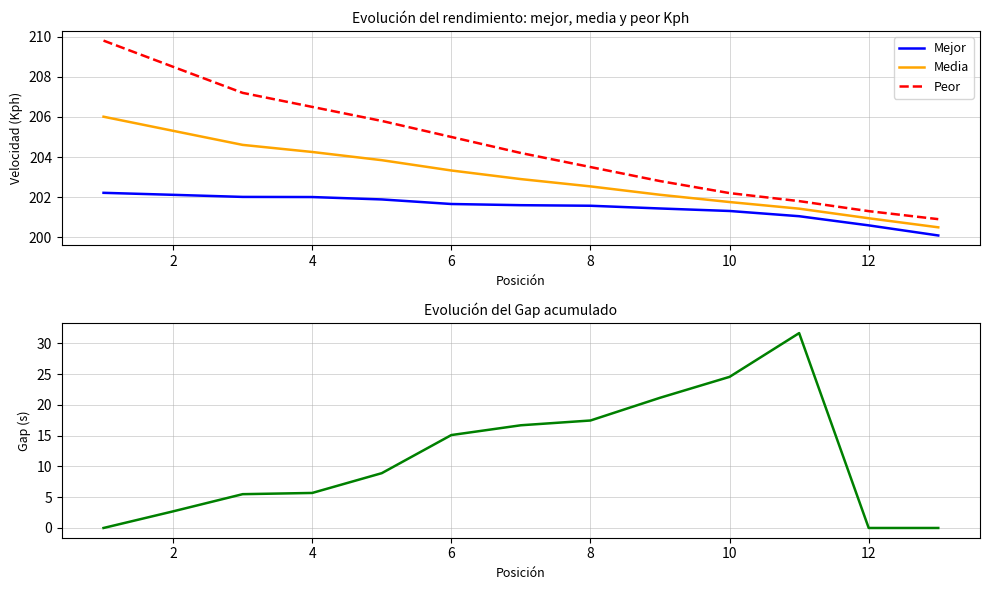

Rank the series by their maximum value, from highest to lowest.

Peor, Media, Mejor, Gap